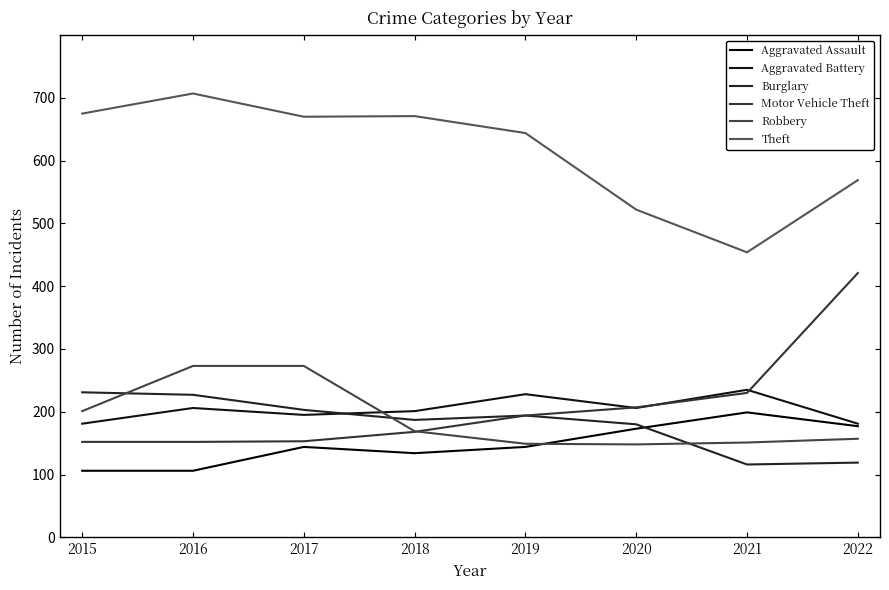

Reading right to left, what are all the values shown in this chart?

Aggravated Assault: 2022=177	2021=199	2020=173	2019=144	2018=134	2017=144	2016=106	2015=106
Aggravated Battery: 2022=181	2021=235	2020=206	2019=228	2018=201	2017=195	2016=206	2015=181
Burglary: 2022=119	2021=116	2020=180	2019=194	2018=187	2017=203	2016=227	2015=231
Motor Vehicle Theft: 2022=421	2021=230	2020=207	2019=194	2018=168	2017=153	2016=152	2015=152
Robbery: 2022=157	2021=151	2020=148	2019=149	2018=169	2017=273	2016=273	2015=201
Theft: 2022=569	2021=454	2020=522	2019=644	2018=671	2017=670	2016=707	2015=675